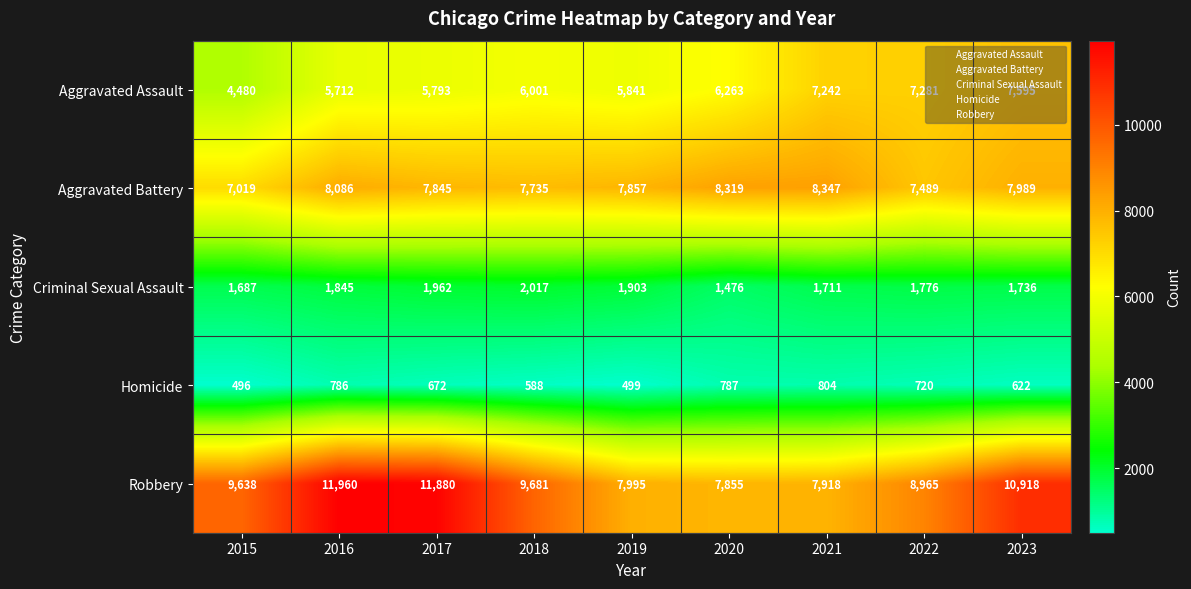

At which category does the chart reach its peak across all series?

2016